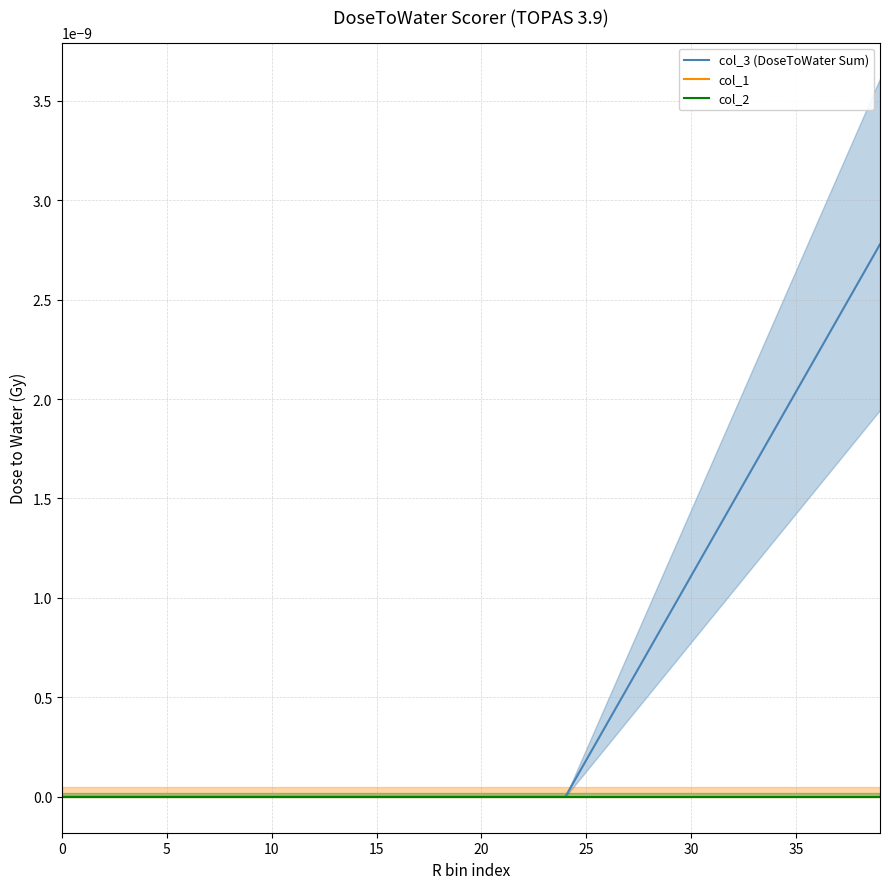

How many lines are shown in the chart?

3